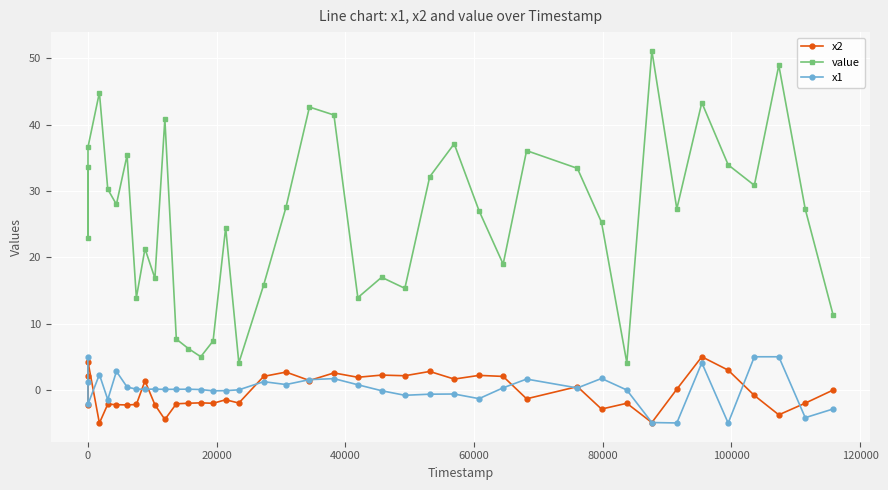

At how many categories does at least one series exceed 42?

5